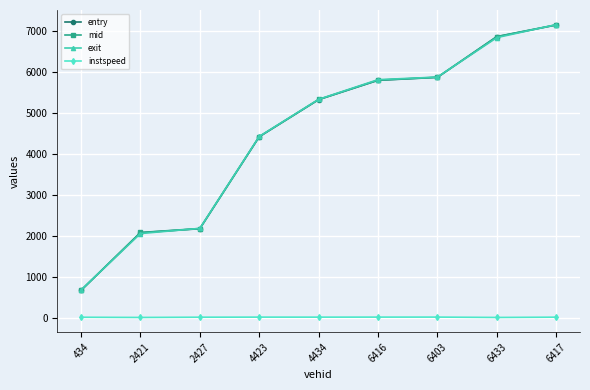

How many intersections are there between mid and exit?

4